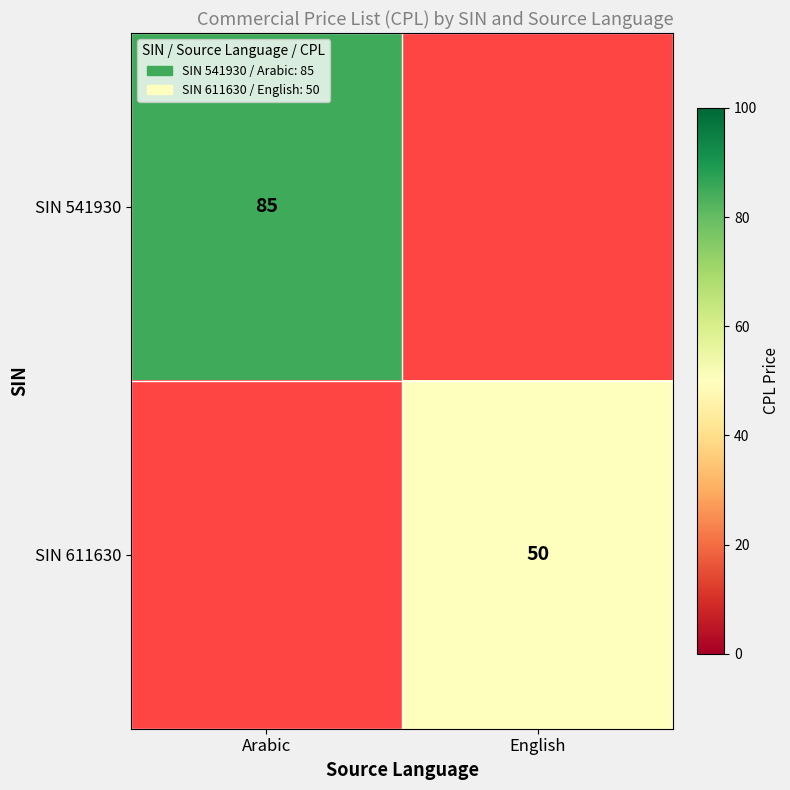

The value of SIN 541930 at Arabic is 53. True or false?

False